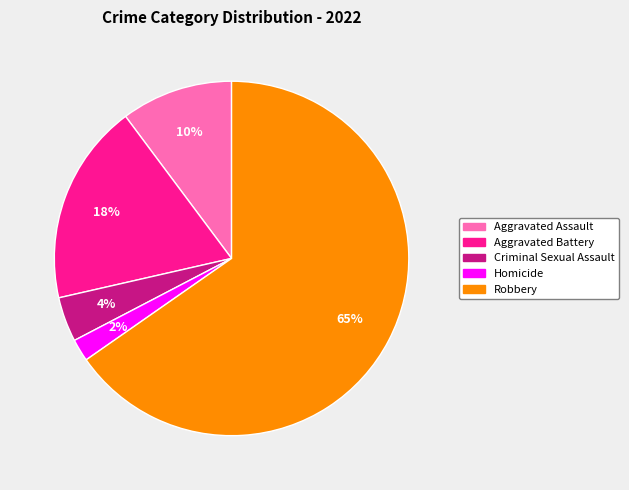

Combined, do Aggravated Battery and Homicide account for over 50%?

No